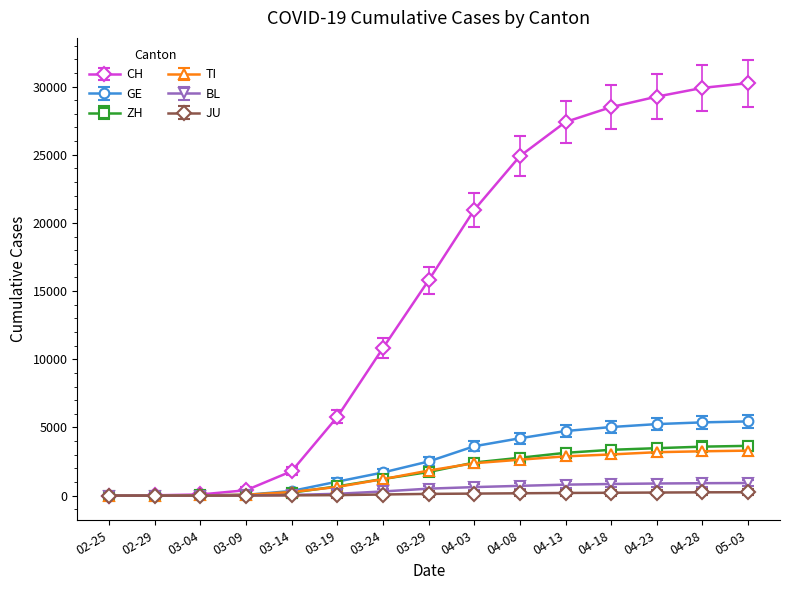

Is the value of GE at 03-24 greater than the value of JU at 03-19?

Yes